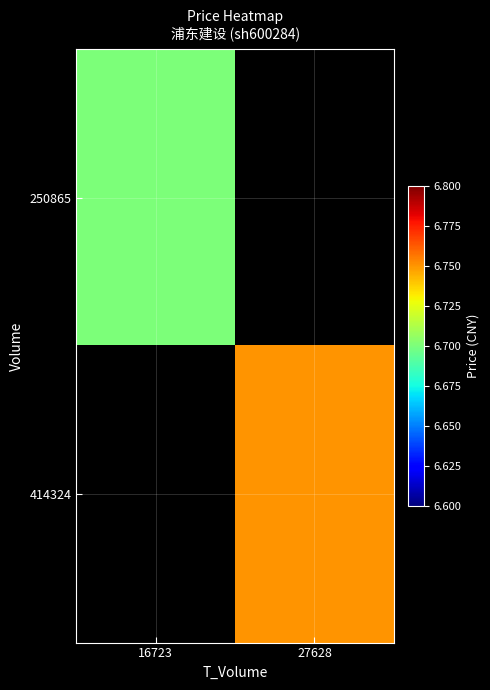

Between 16723 and 27628, which is larger?

27628